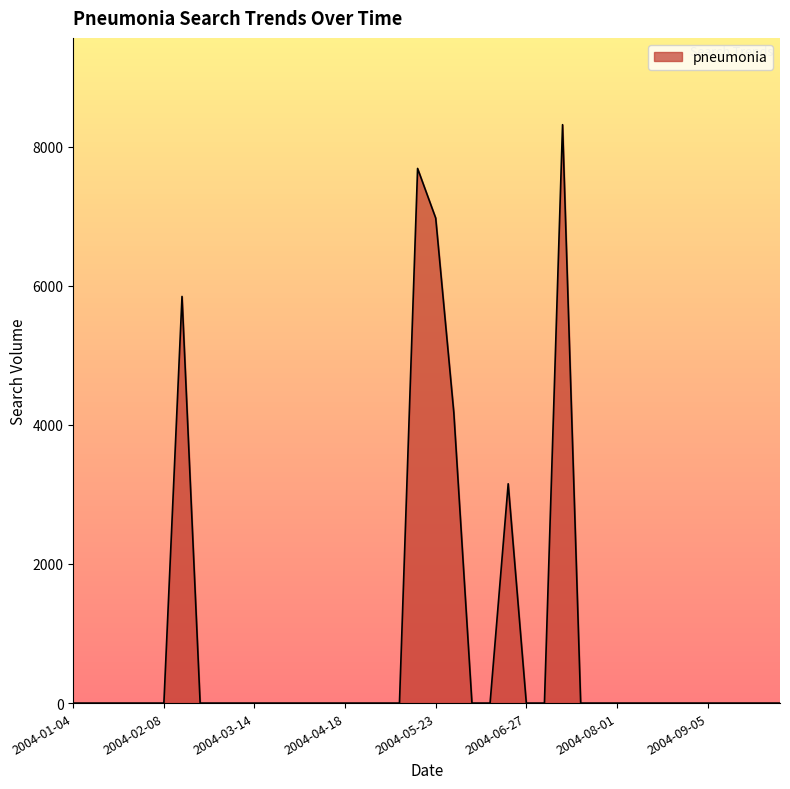

What is the difference between the maximum and minimum values?

8315.4